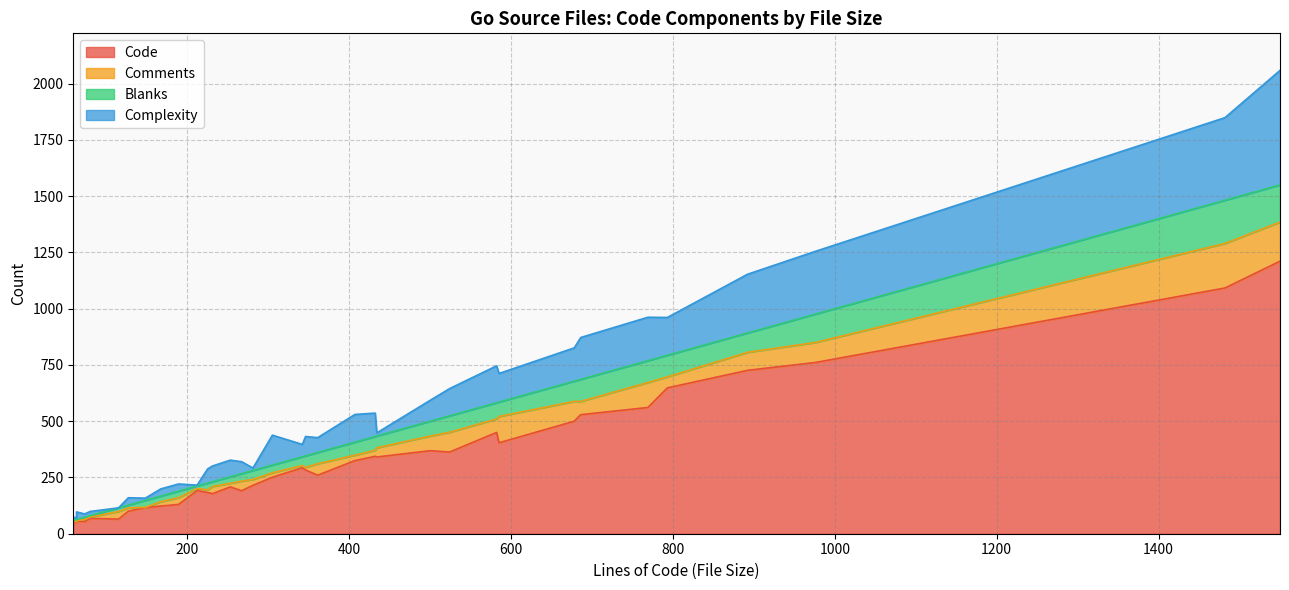

At local.go, list the series in order from smallest to largest.

Blanks, Comments, Complexity, Code